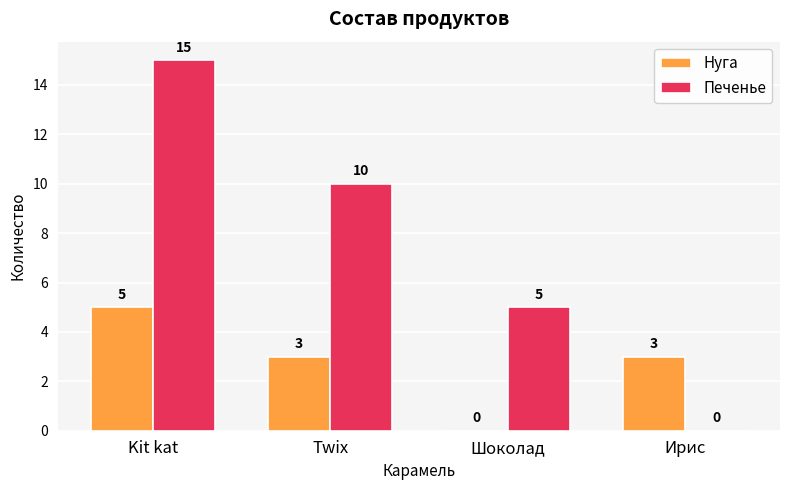

The Печенье series shows 5 at Шоколад. True or false?

True